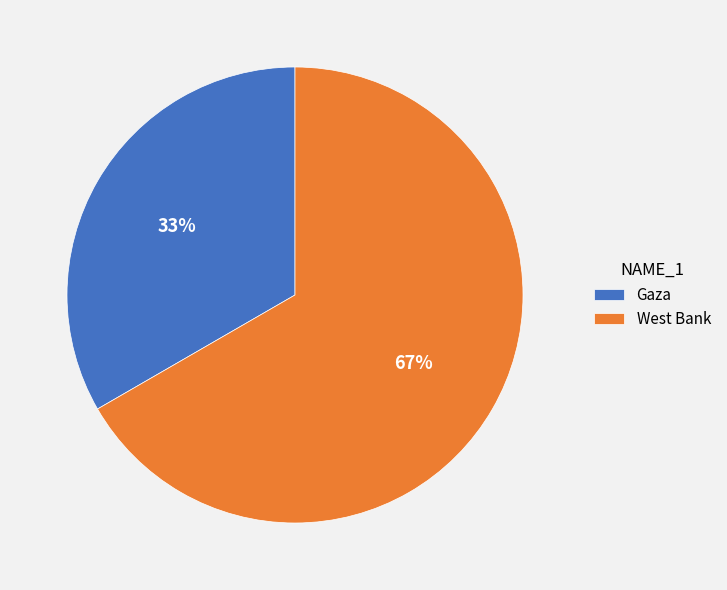

The Gaza slice represents 33% of the pie. True or false?

True